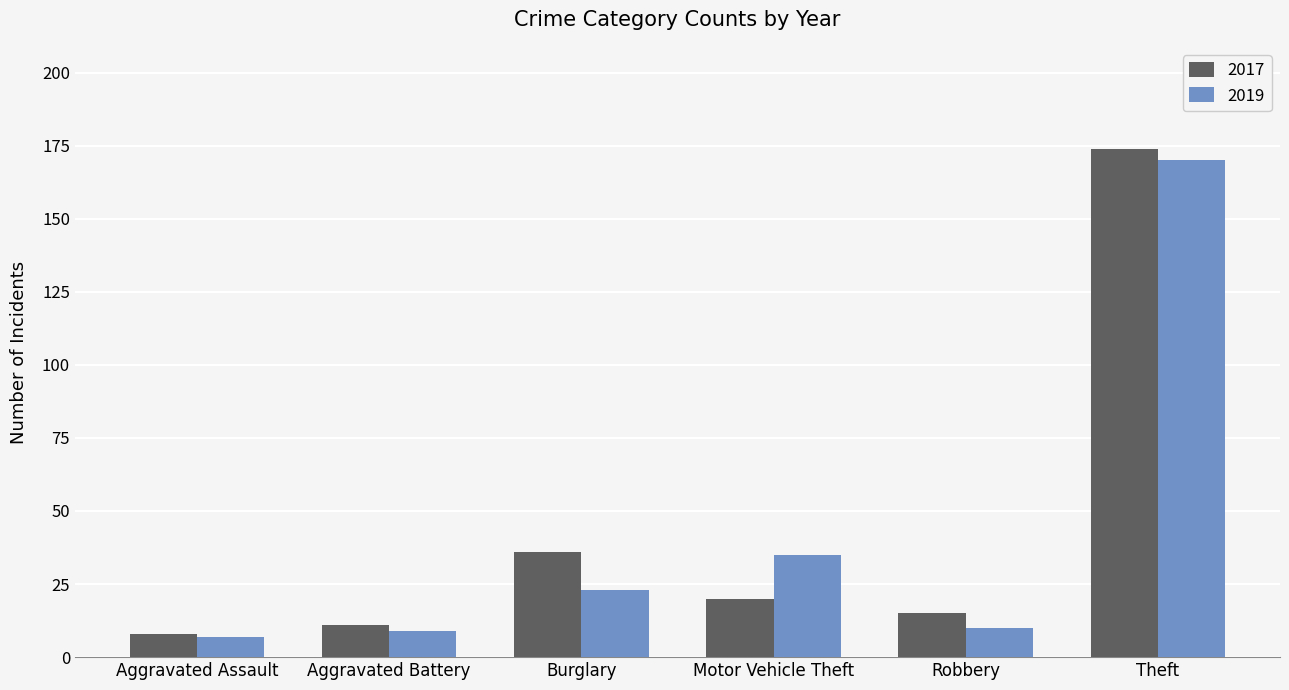

Where is 2019 nearest to the value 88?

Motor Vehicle Theft